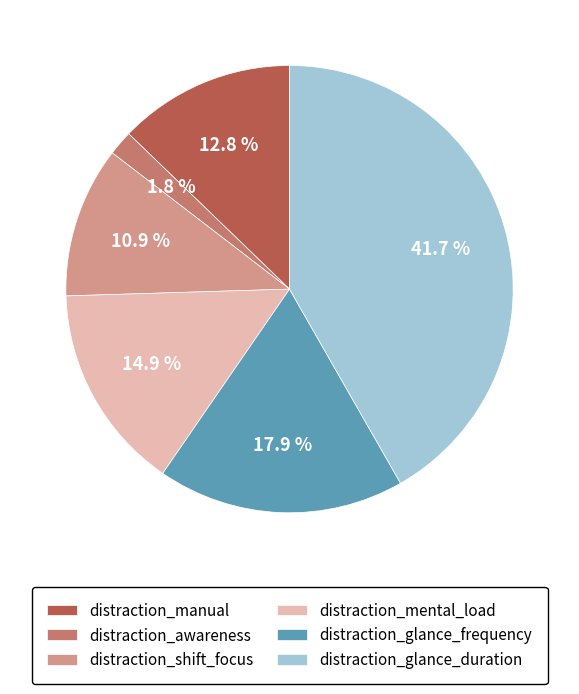

How many slices are in this pie chart?

6